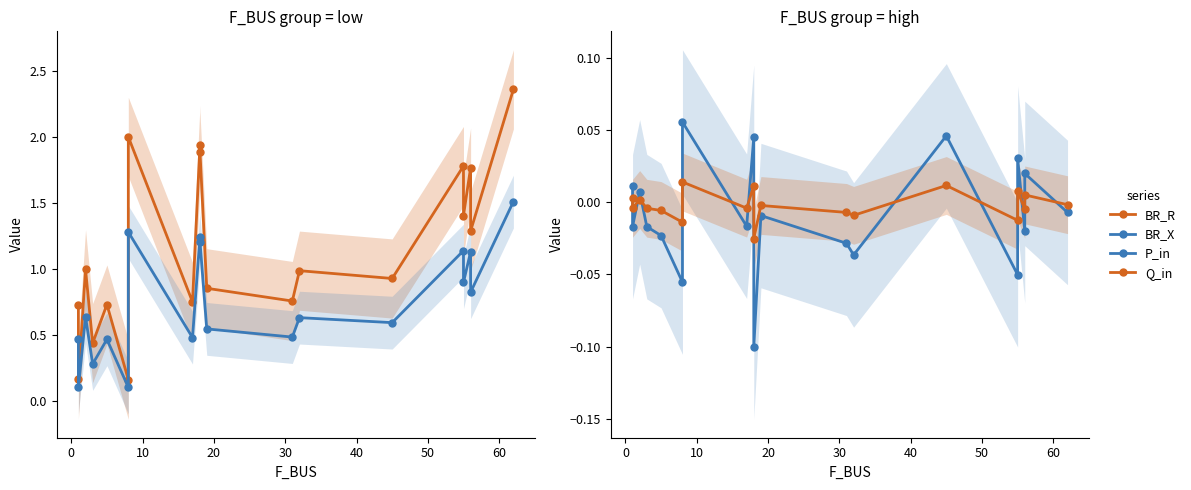

What is the difference between the maximum and second lowest values in the P_in series?

0.1